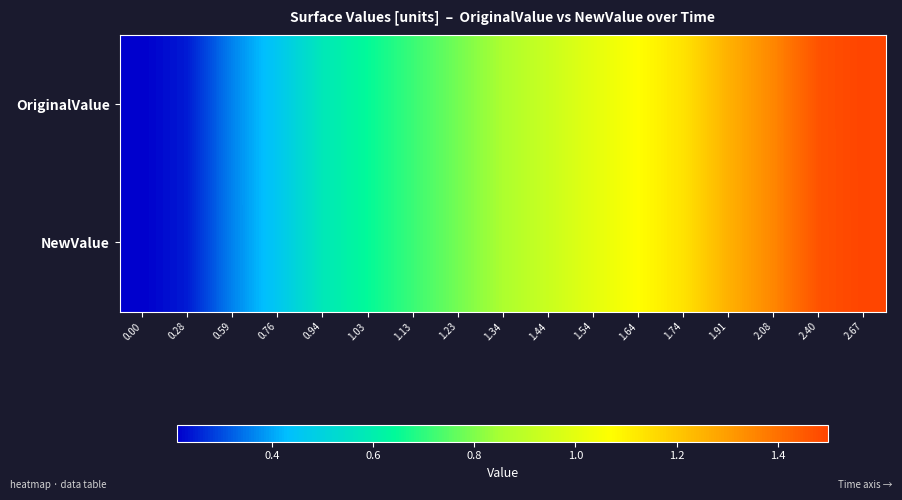

At 1.54, list the series in order from largest to smallest.

OriginalValue, NewValue